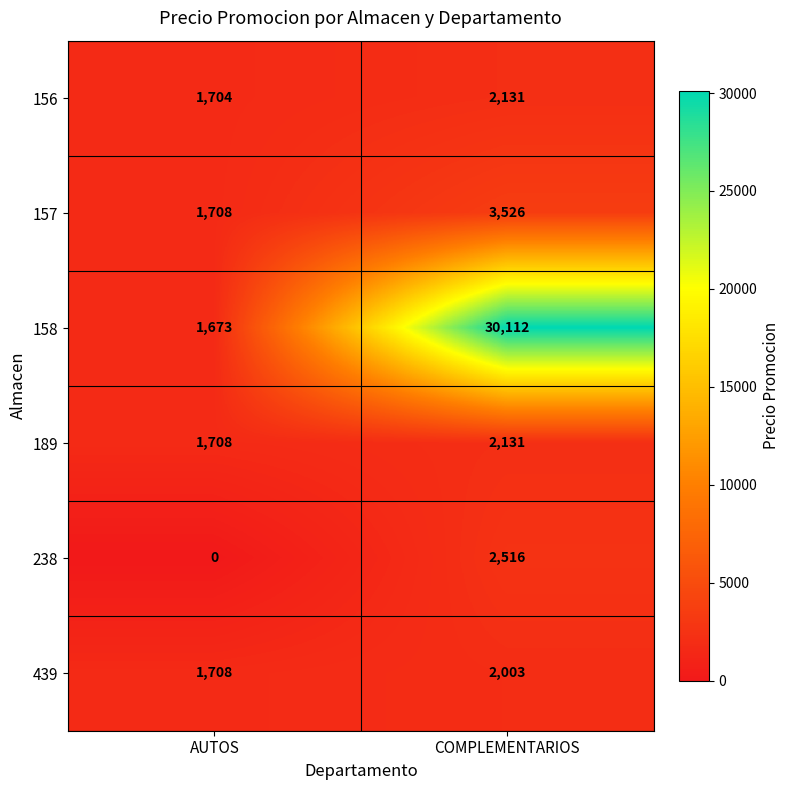

What is the sum of all 238 values?

2516